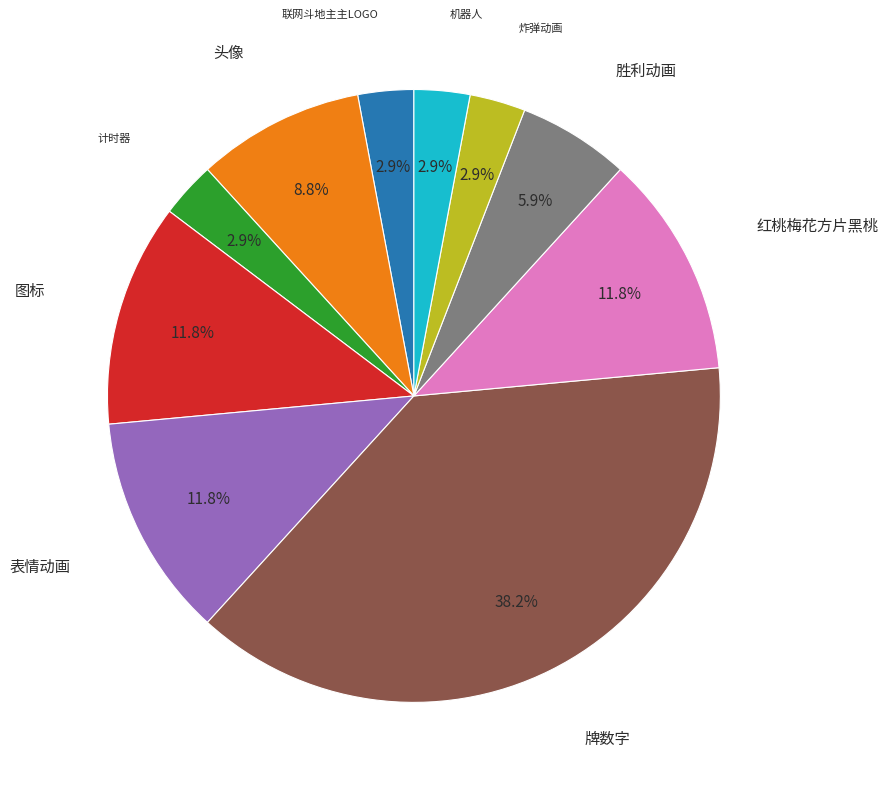

Is there a majority slice in this chart?

No